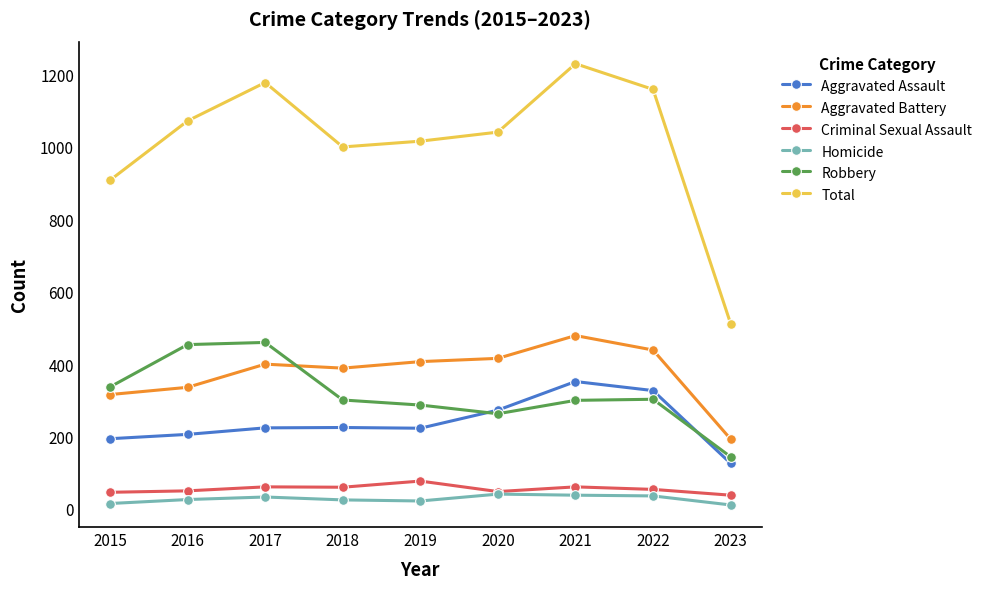

True or false: Criminal Sexual Assault has more than 1 points higher than both neighbors.

True